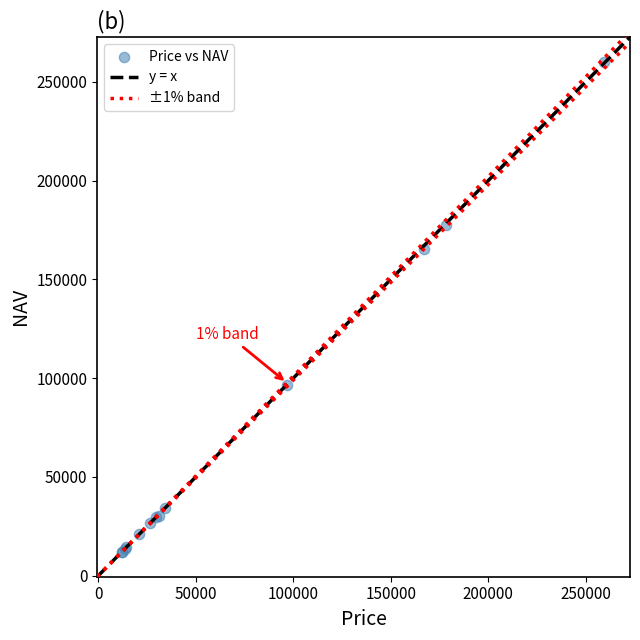

What Y value in the scatter plot is closest to 136091?

165284